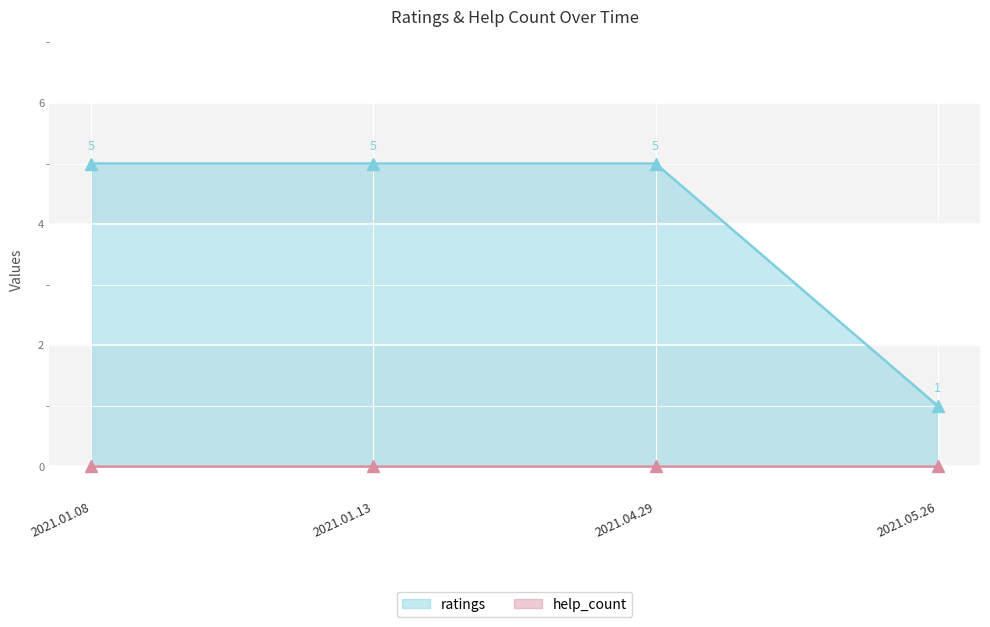

Which has a higher value, 2021.01.08 or 2021.05.26?

2021.01.08